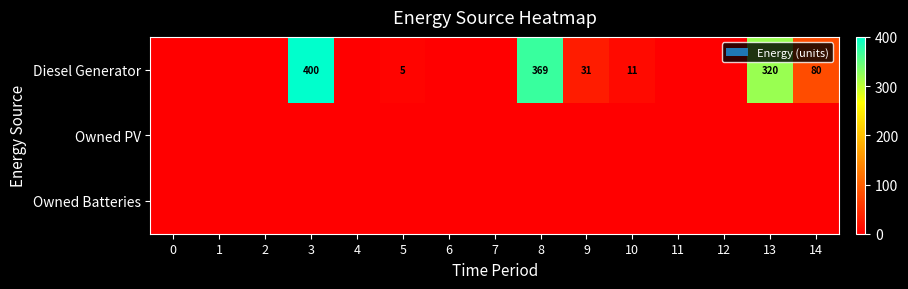

Is it true that row_0 equals 0 at 6?

True